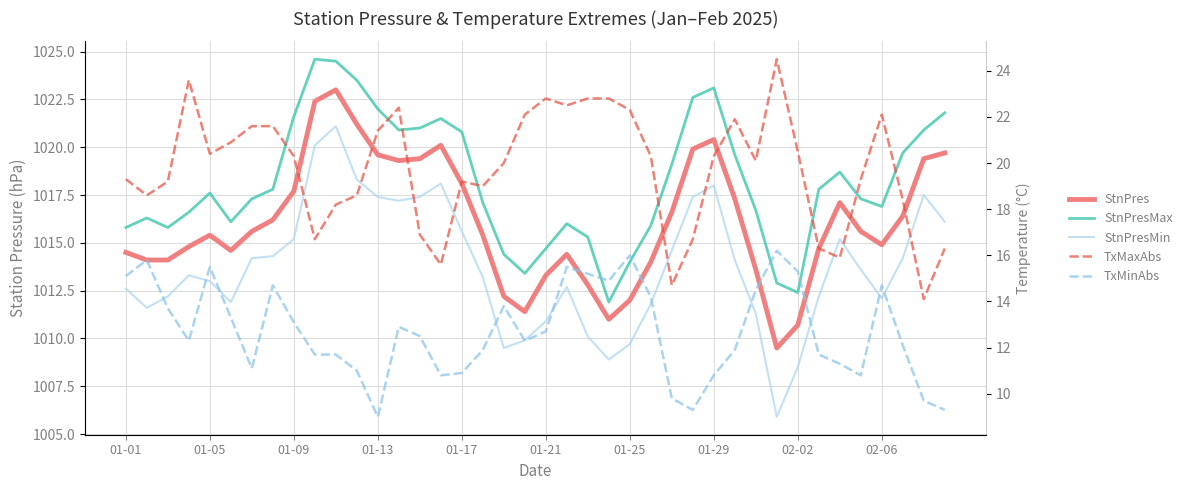

At 01-05, list the series in order from smallest to largest.

TxMinAbs, TxMaxAbs, StnPresMin, StnPres, StnPresMax